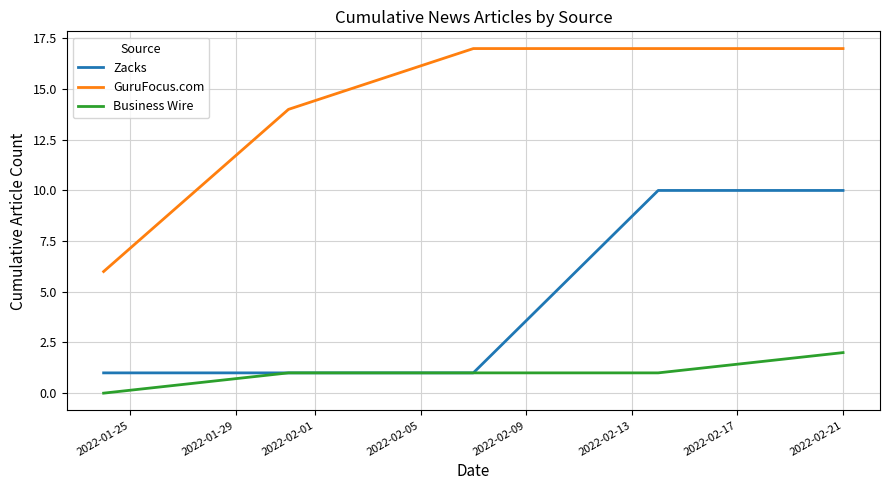

True or false: Business Wire and GuruFocus.com intersect in this chart.

False